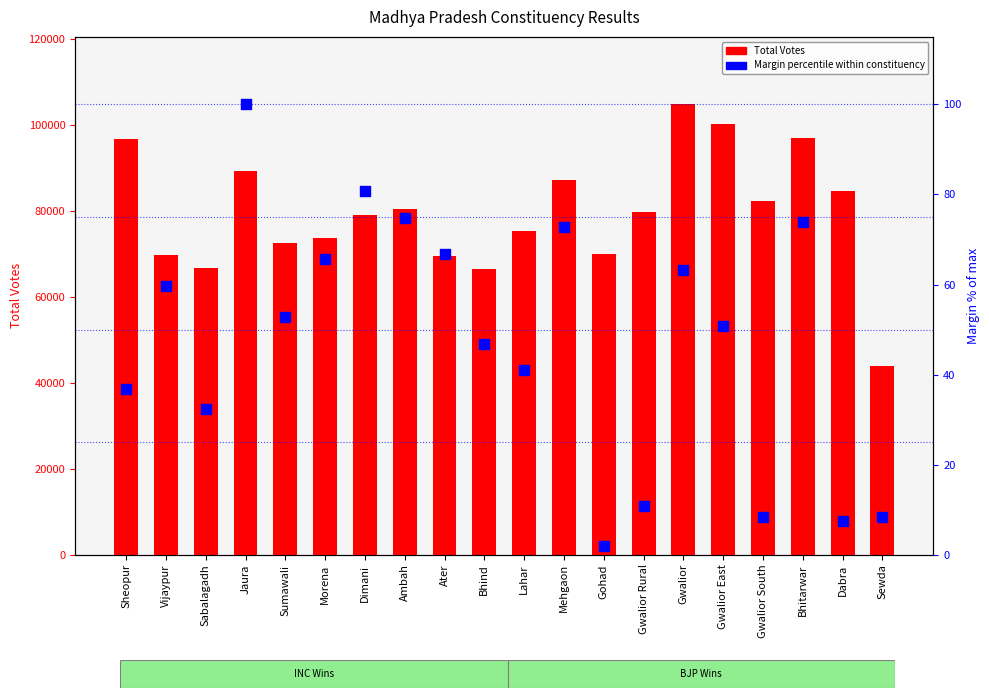

At how many categories does at least one series exceed 70914?

14